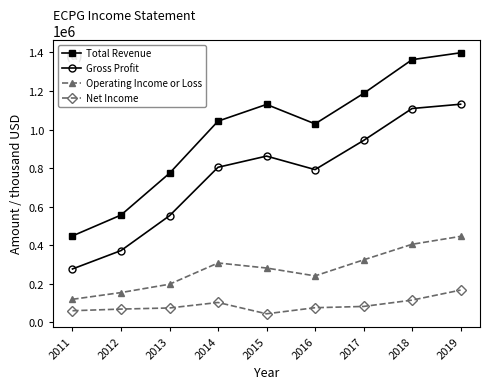

True or false: Net Income and Total Revenue cross at least once.

False